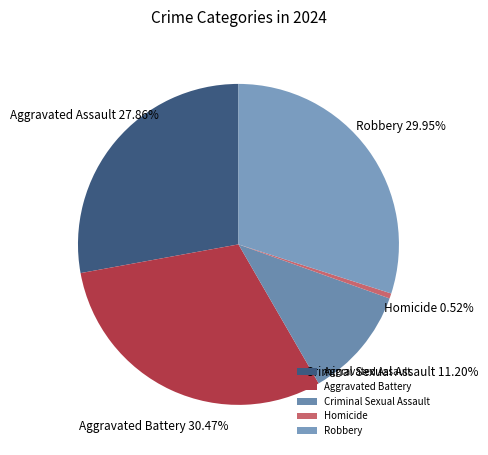

Which has a higher value, Robbery or Aggravated Assault?

Robbery